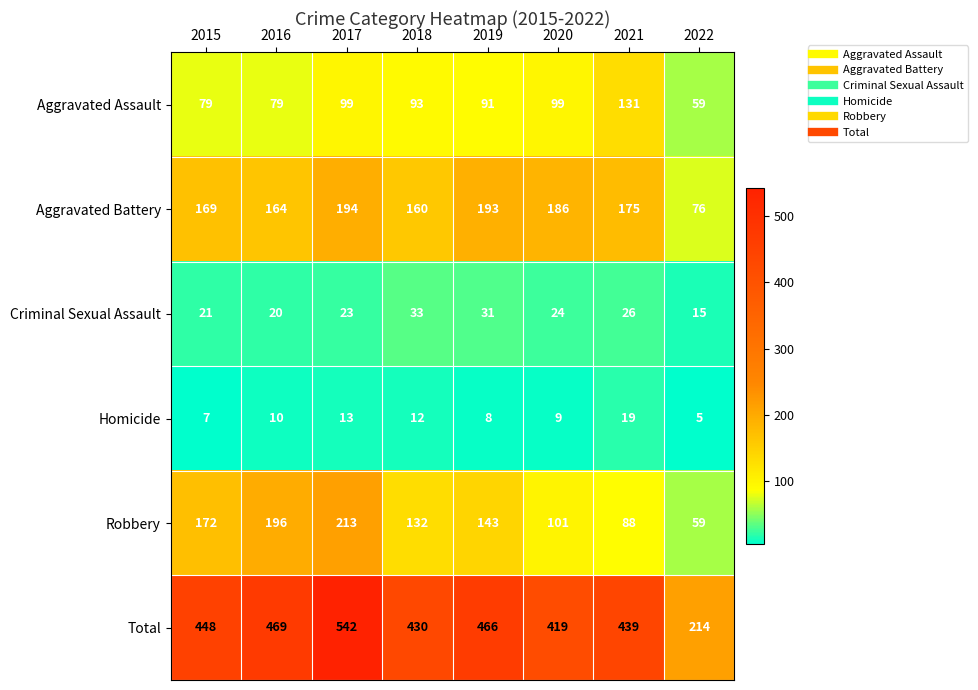

What is the total value across all series at 2021?

878